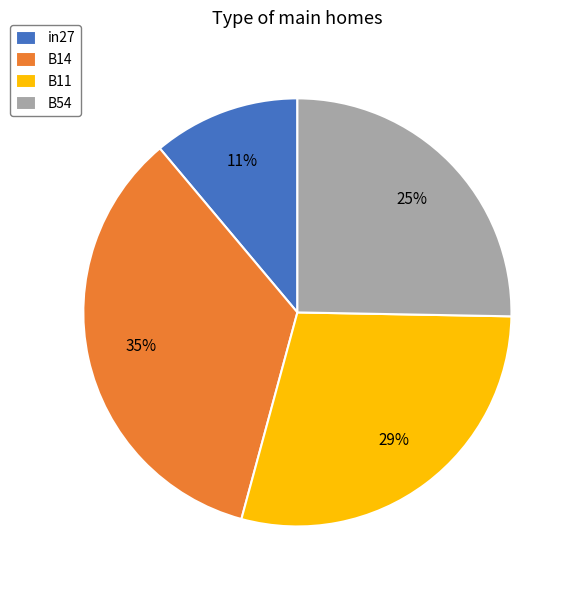

To the nearest percent, what portion does B14 represent?

35%